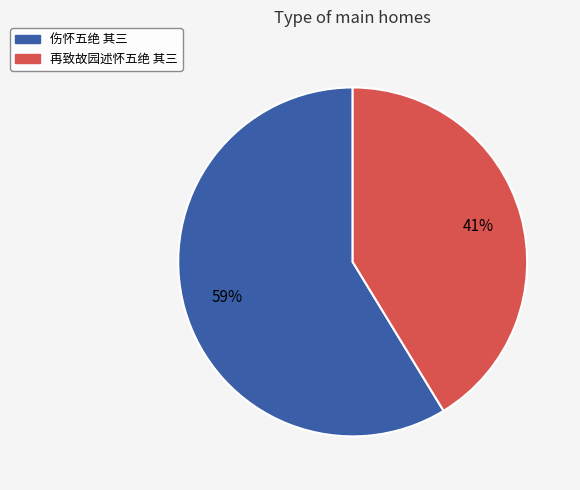

What is the smallest slice in the pie chart?

再致故园述怀五绝 其三